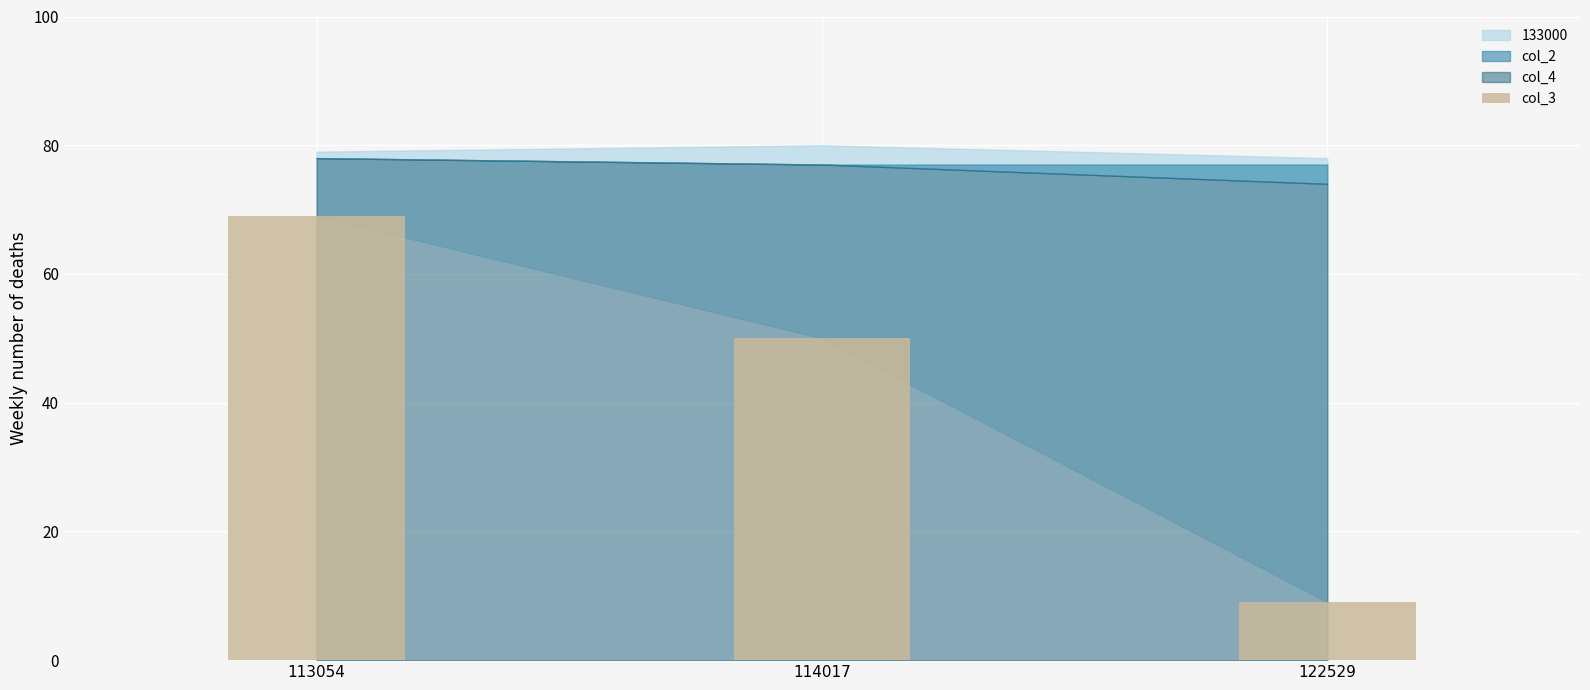

Are the bars horizontal?

No